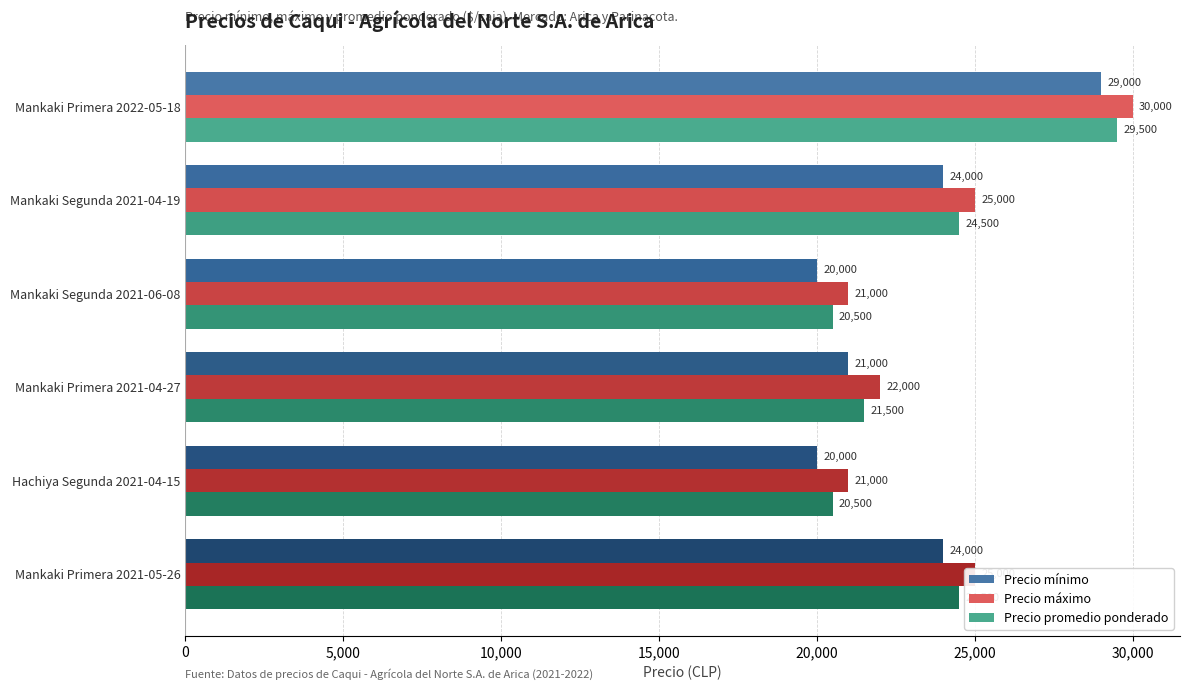

At which category is the sum across all series the highest?

Mankaki Primera 2022-05-18